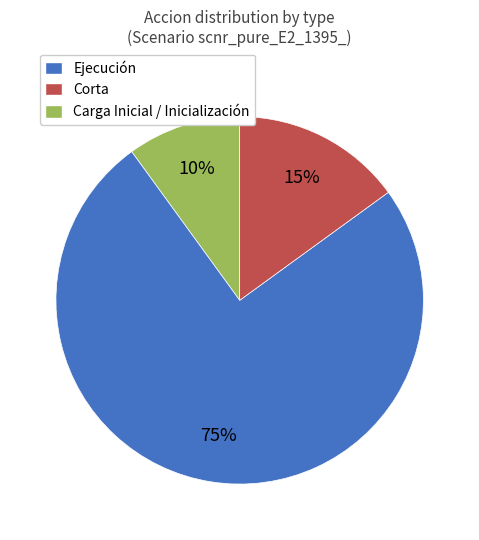

Which slice is the smallest?

Ejecución